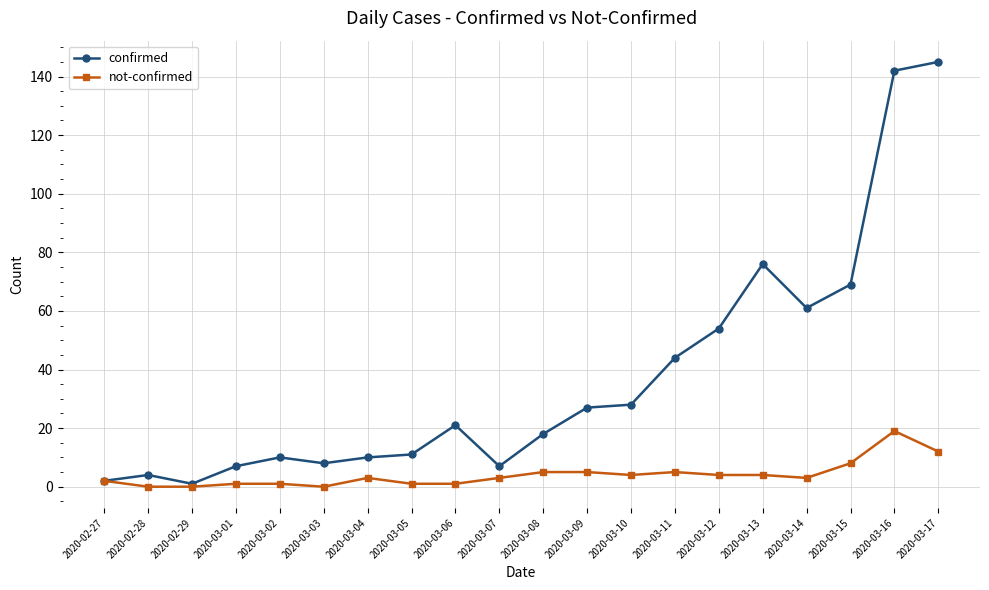

What are all the series names shown in the legend?

confirmed, not-confirmed